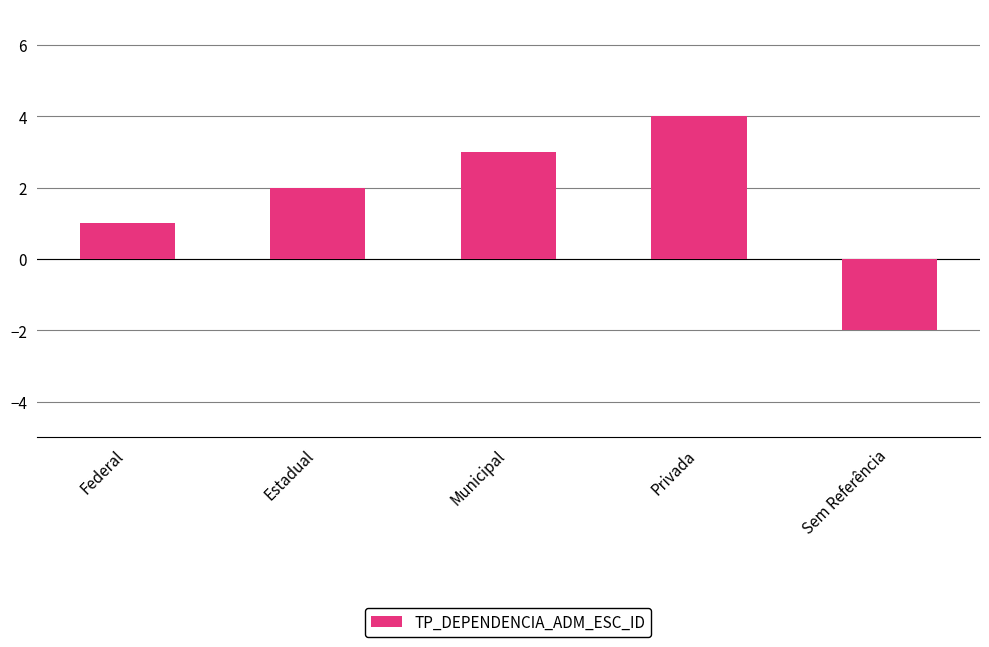

The value at Municipal is 3. True or false?

True